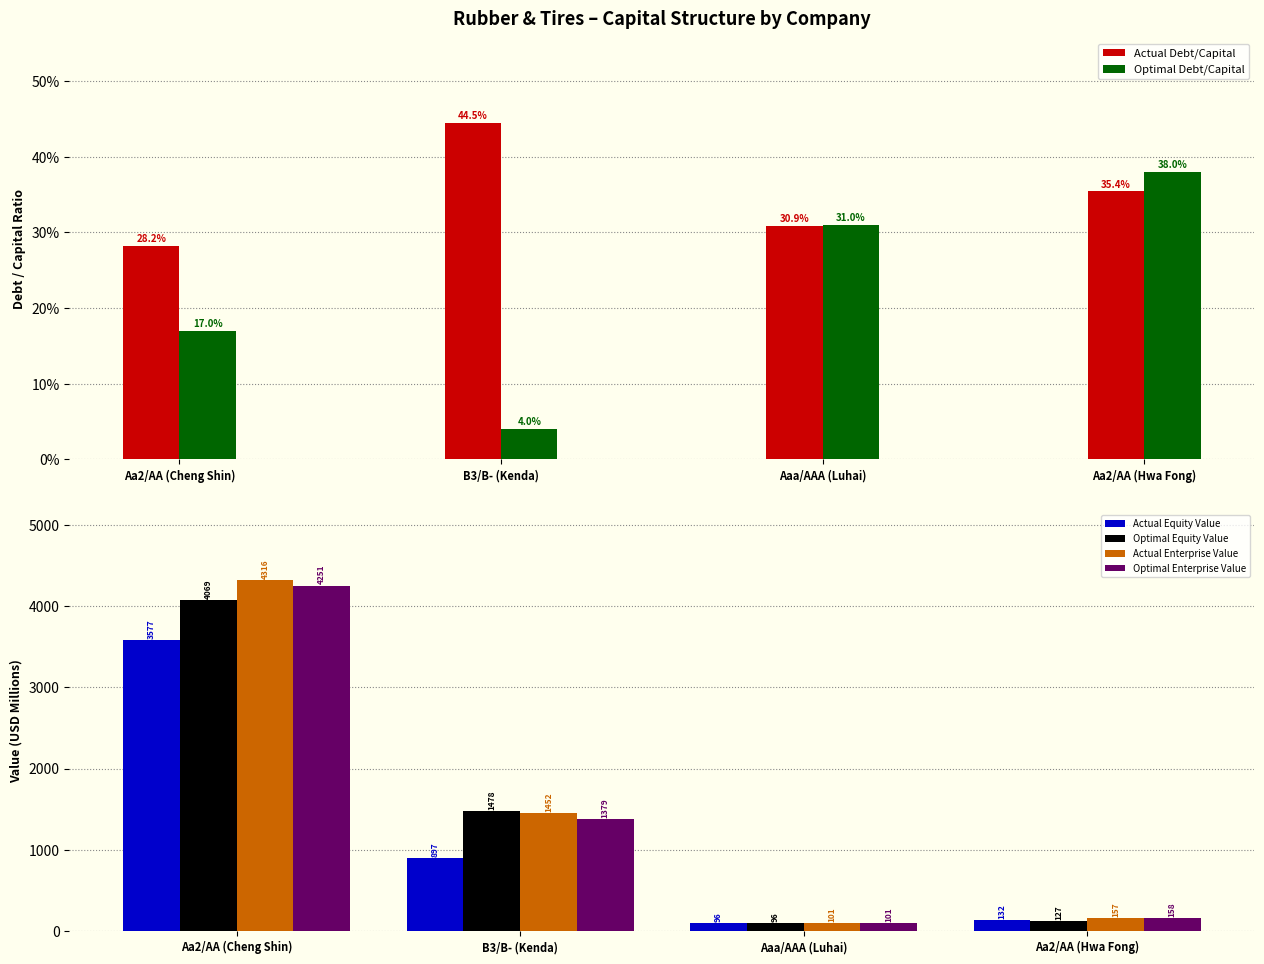

Reading left to right, what are all the values shown in this chart?

Actual Debt/Capital: 0.3	0.4	0.3	0.4
Optimal Debt/Capital: 0.2	0.0	0.3	0.4
Actual Equity Value: 3576.8	896.9	95.9	131.8
Optimal Equity Value: 4069.3	1477.6	95.6	126.7
Actual Enterprise Value: 4315.5	1452.4	101.3	157.4
Optimal Enterprise Value: 4250.8	1378.6	101.2	157.6